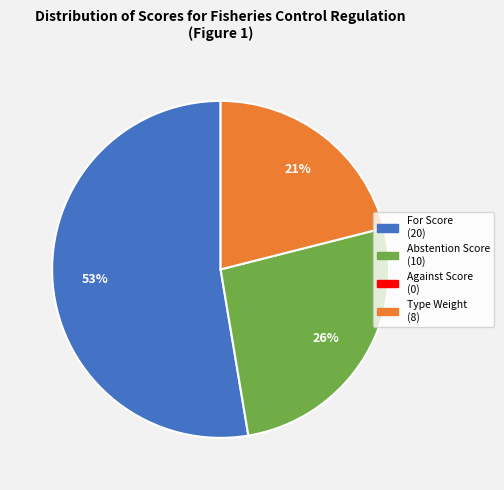

Does any single category account for the majority?

Yes